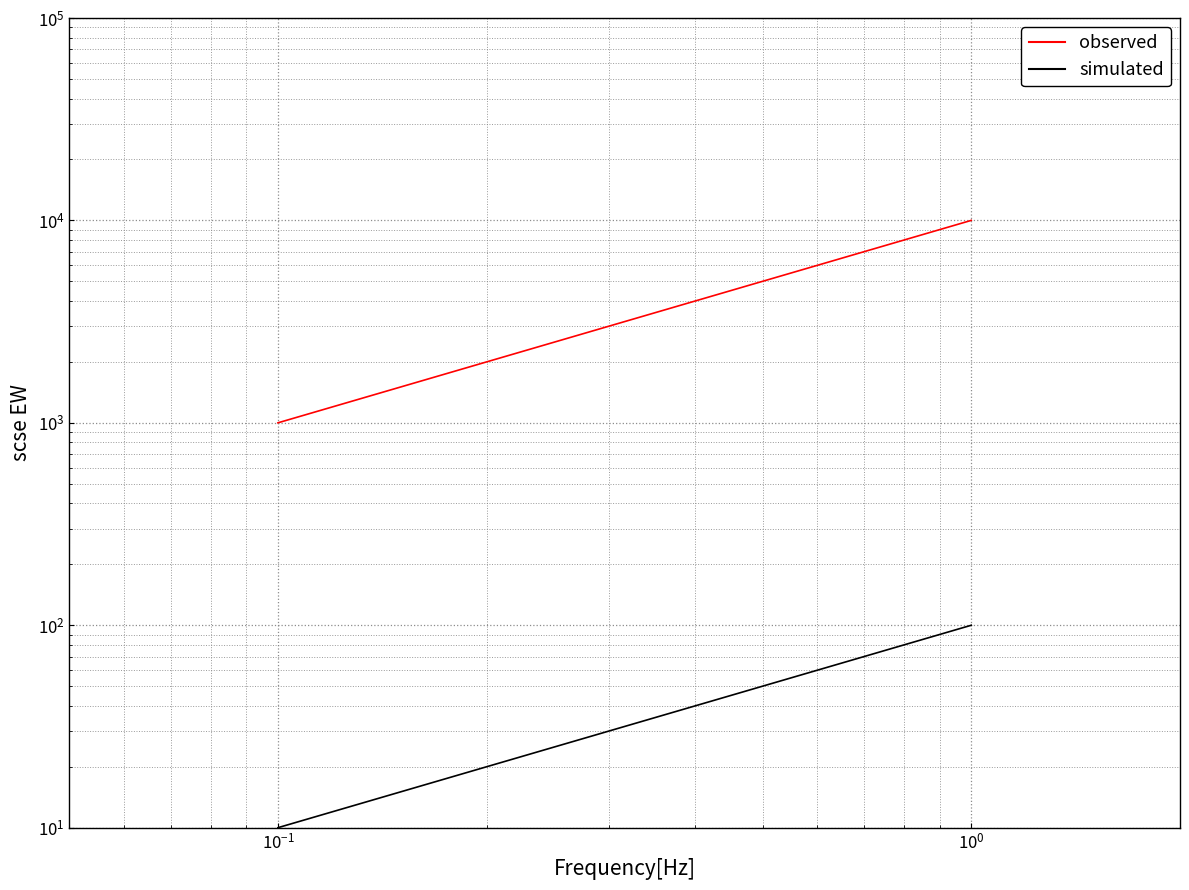

What is the sum of all observed values?

55000